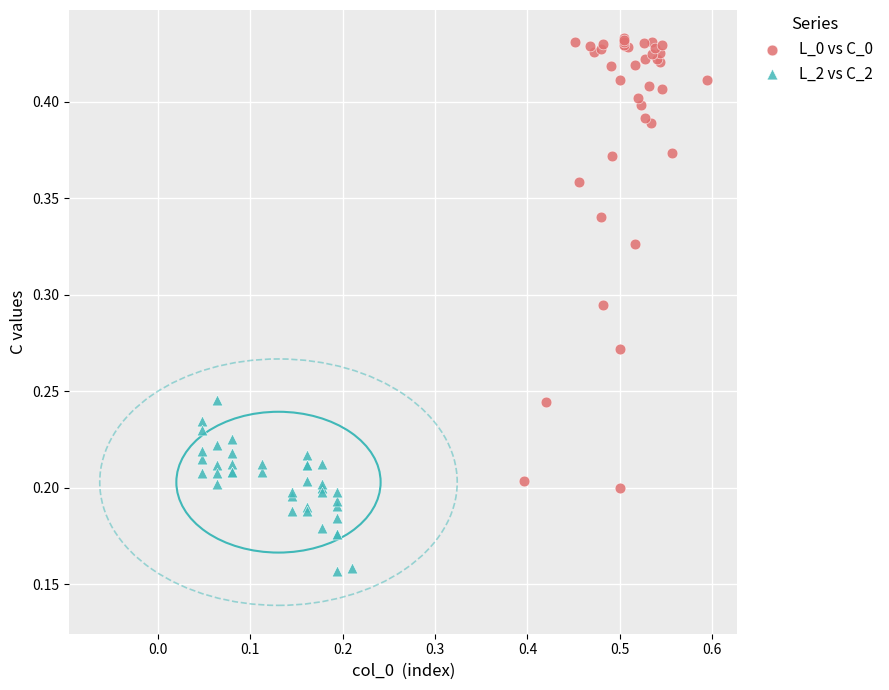

Which series has the largest Y range (max minus min)?

L_0 vs C_0